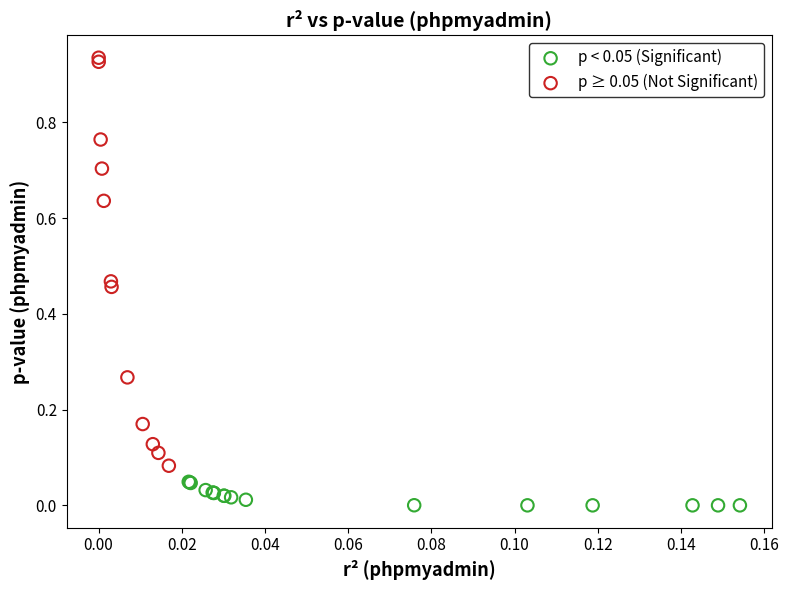

Which series contains the highest Y value?

p ≥ 0.05 (Not Significant)